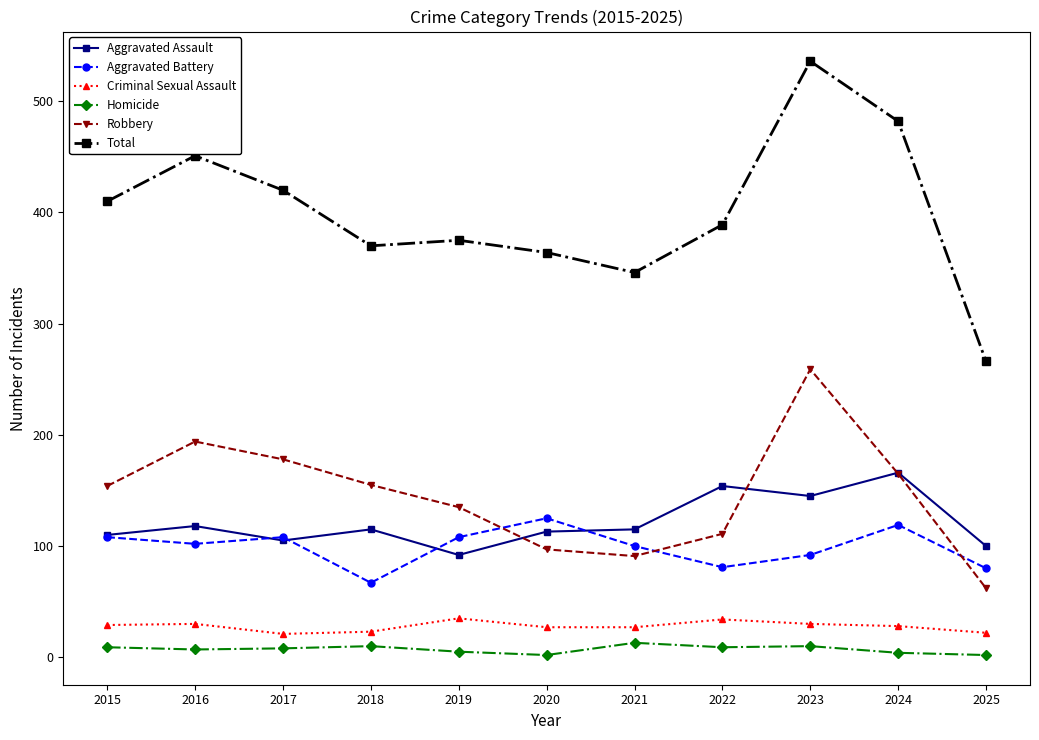

Where does the Homicide series first go above 8?

2015